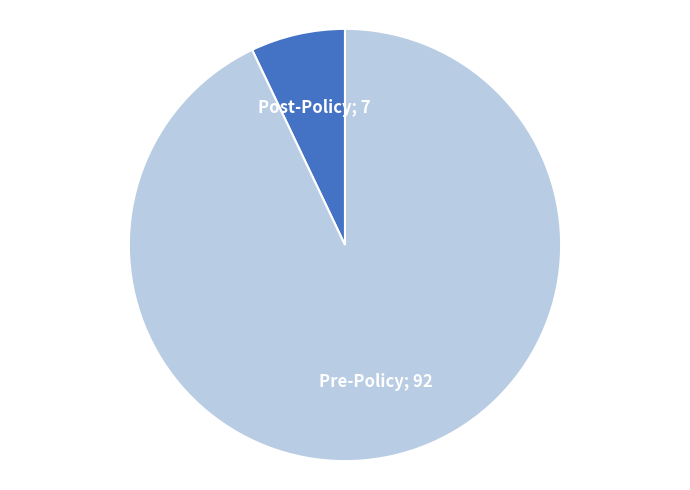

Is there any slice that represents more than half of the pie?

Yes